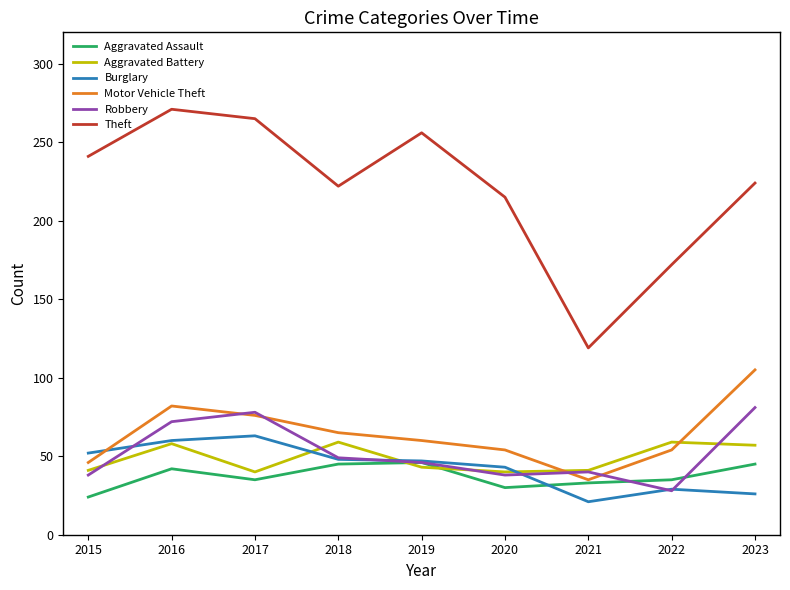

Where does the Motor Vehicle Theft series first go above 60?

2016